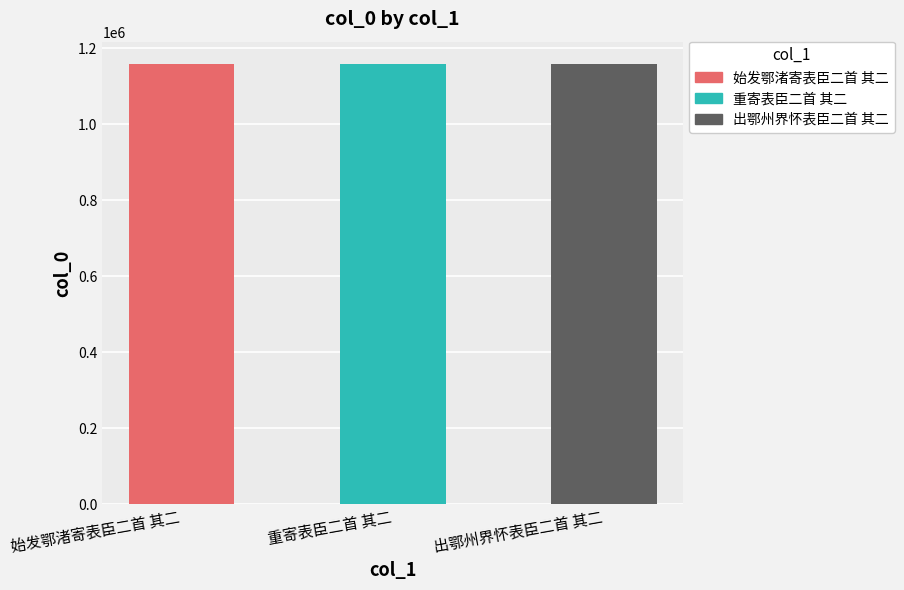

What is the difference between the maximum and minimum values?

124